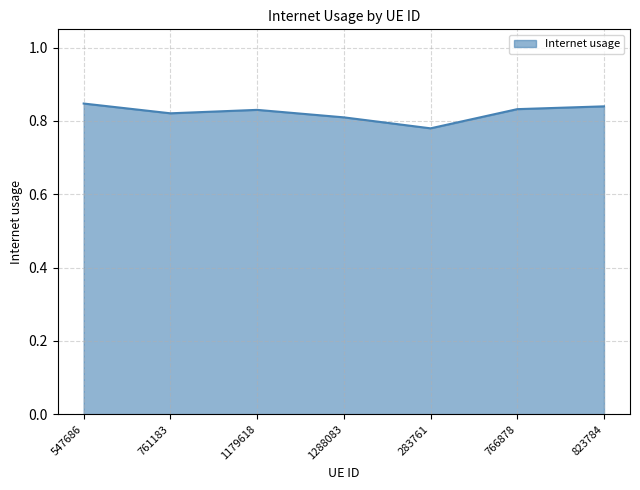

The value at 761183 is 0.6. True or false?

False